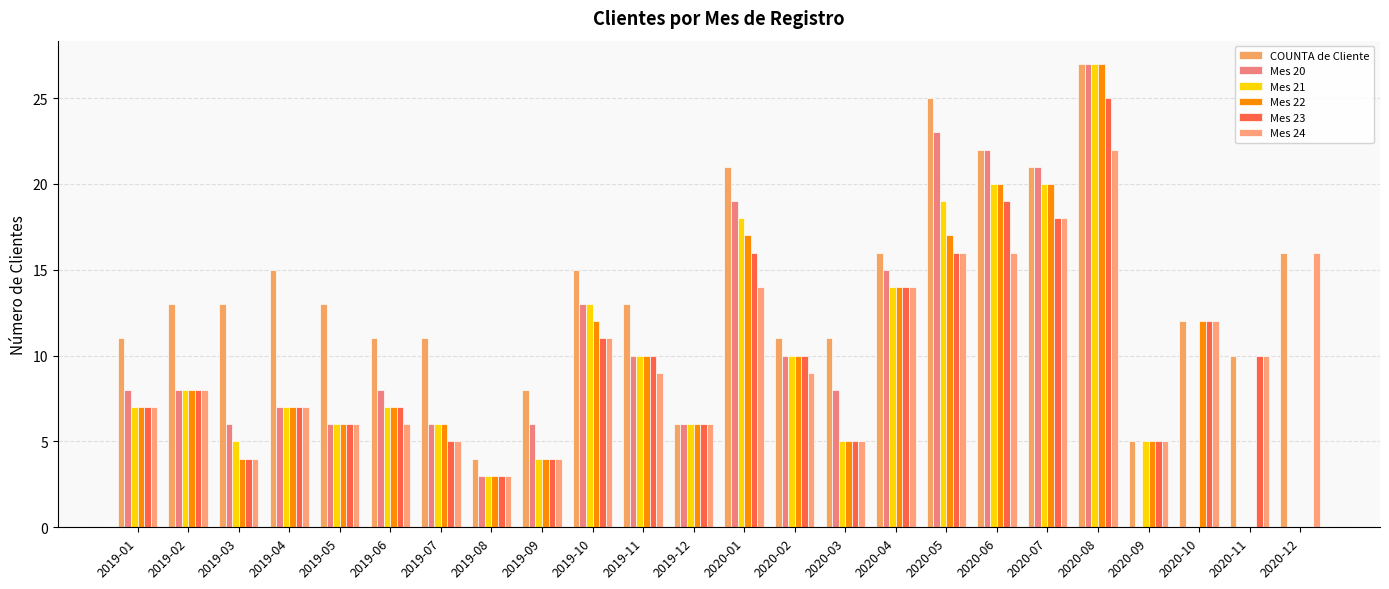

How many groups of bars are there?

24